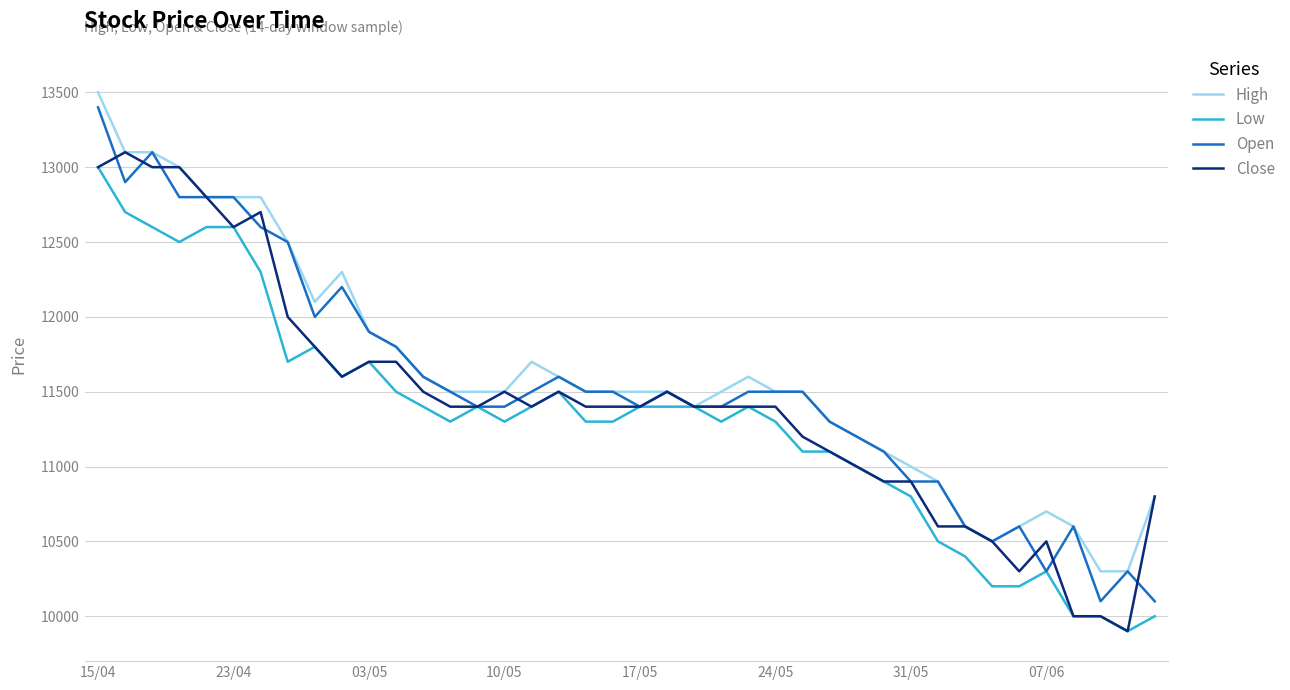

What is the maximum value shown in the chart?

13500